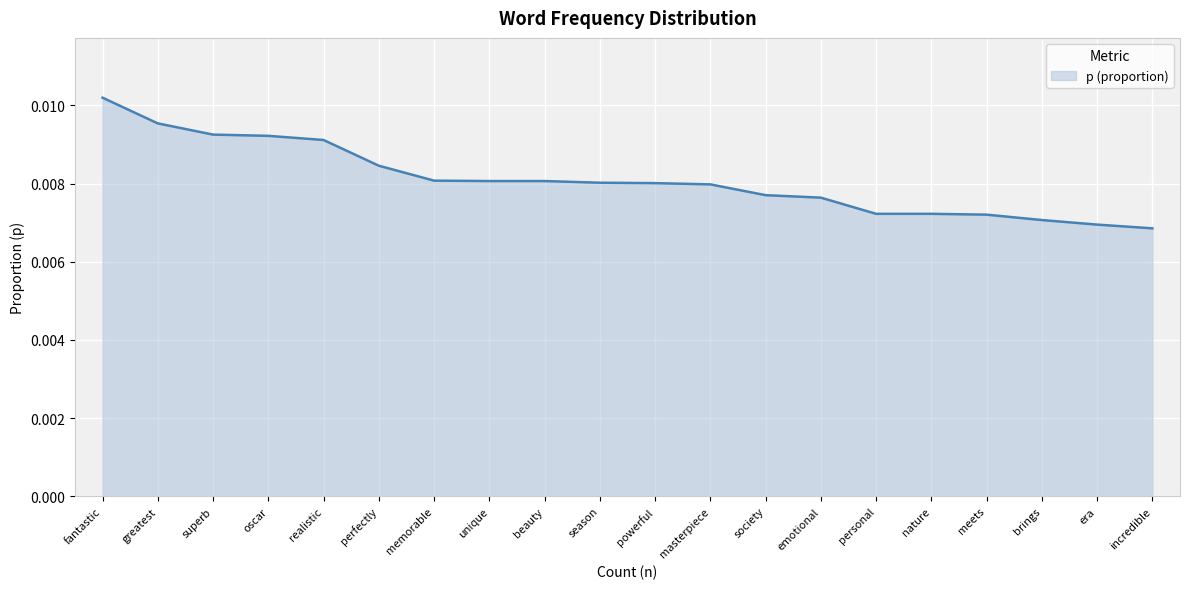

Between personal and era, which is larger?

personal